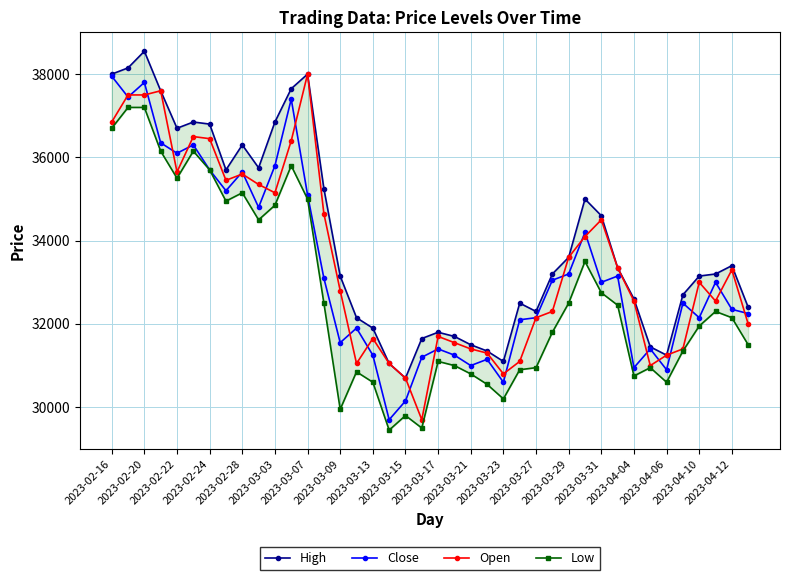

What is the spread (max minus min) of values at 2023-04-10?

1200